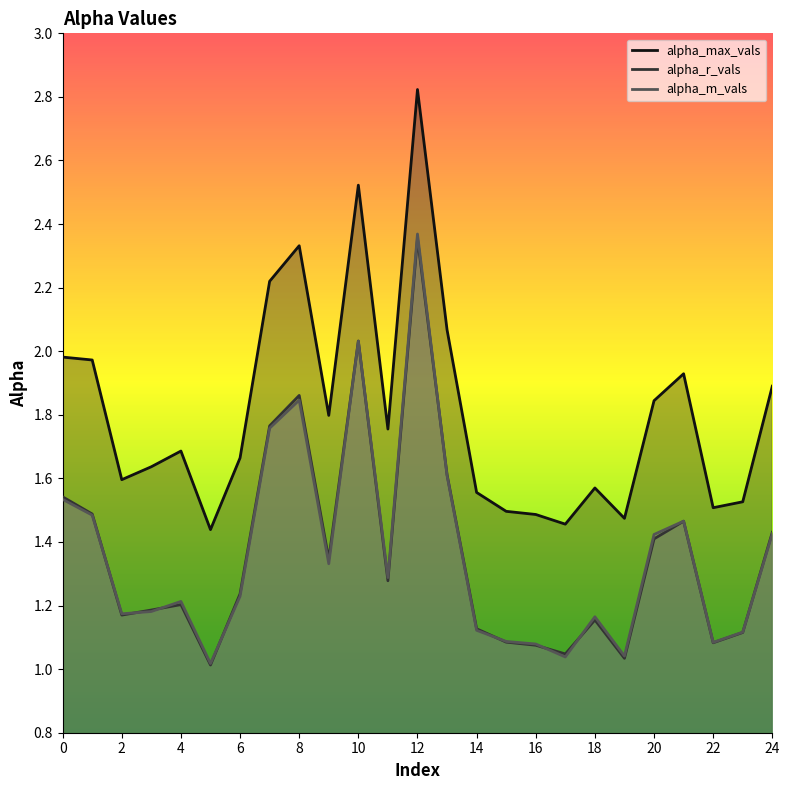

What is the difference between the alpha_max_vals values at 7 and 23?

0.7